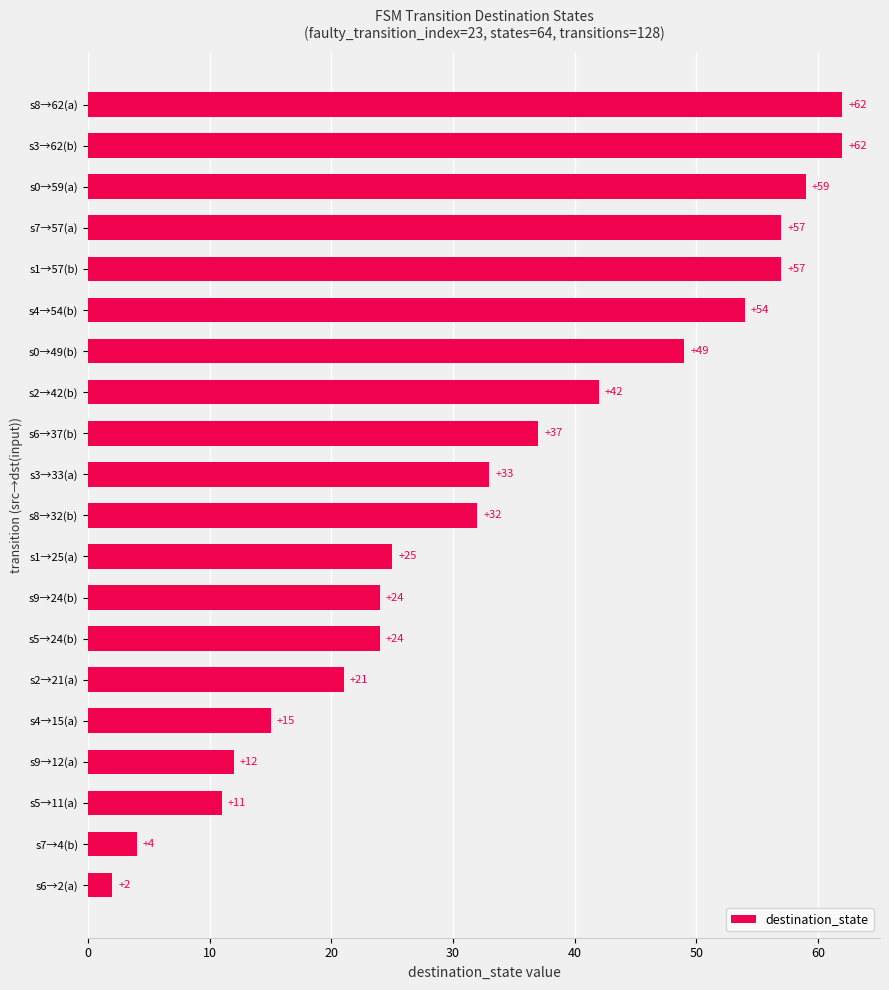

What is the average value?

34